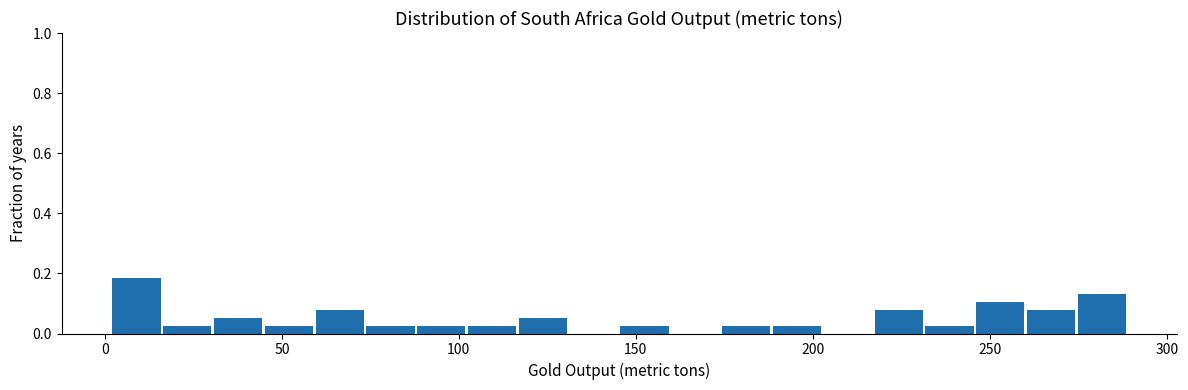

Around what value on the x-axis is the tallest bar? Give the approximate position of its centre, as read against the axis.

10